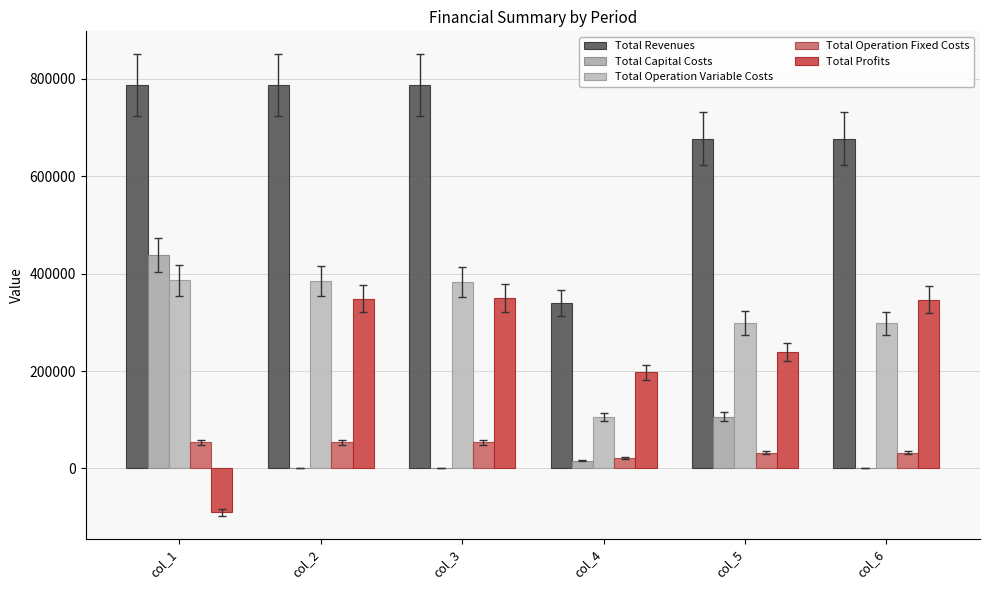

Which has a higher value, col_1 or col_2?

col_1